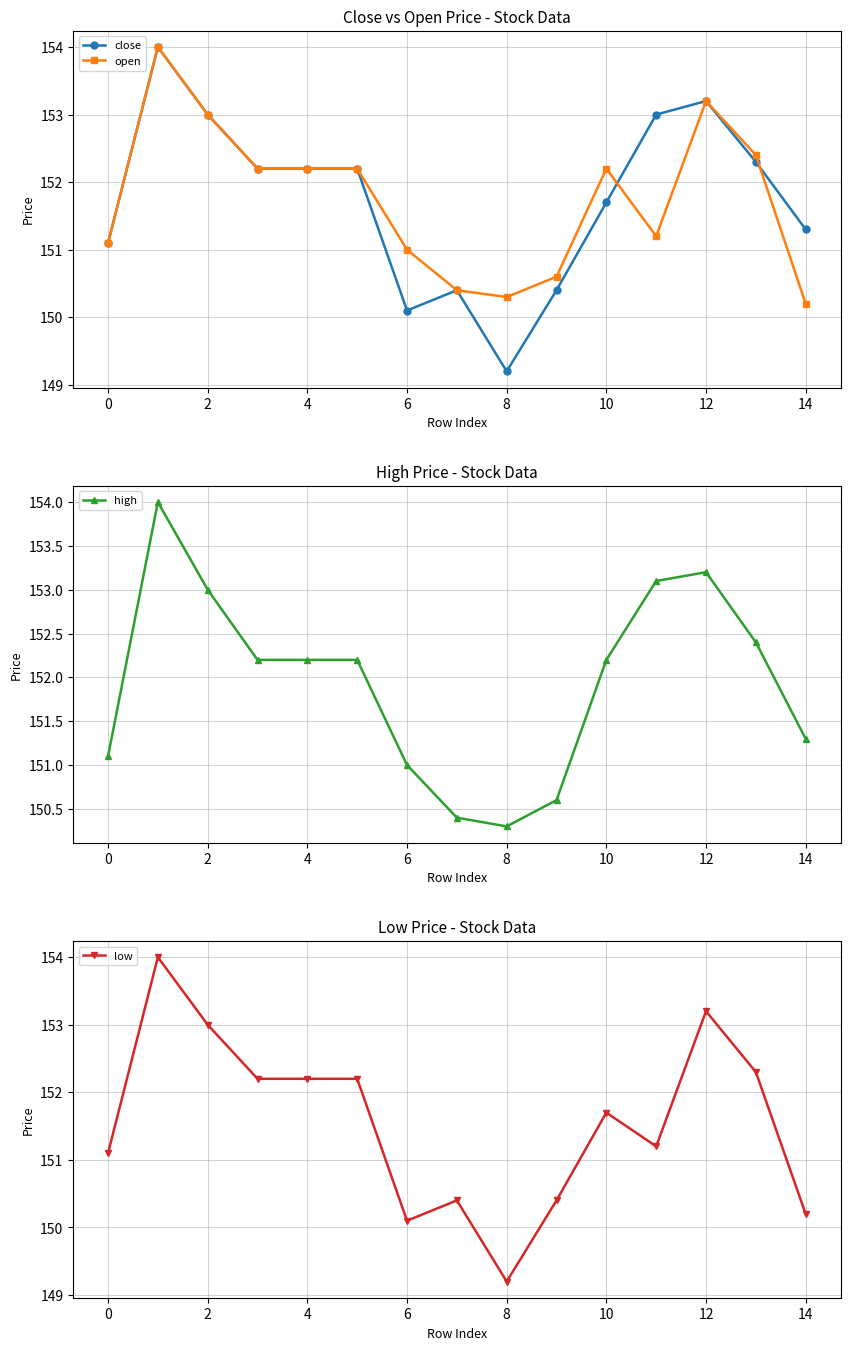

True or false: high has a value of 151.3 at 14.

True